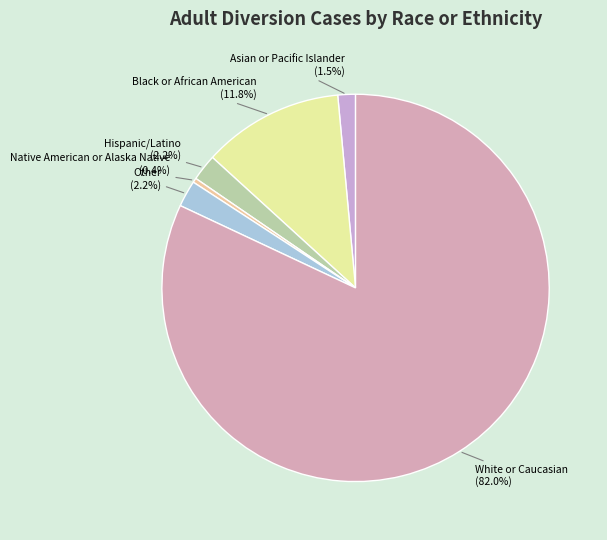

Which has a higher value, Hispanic/Latino (2.2%) or White or Caucasian (82.0%)?

White or Caucasian (82.0%)